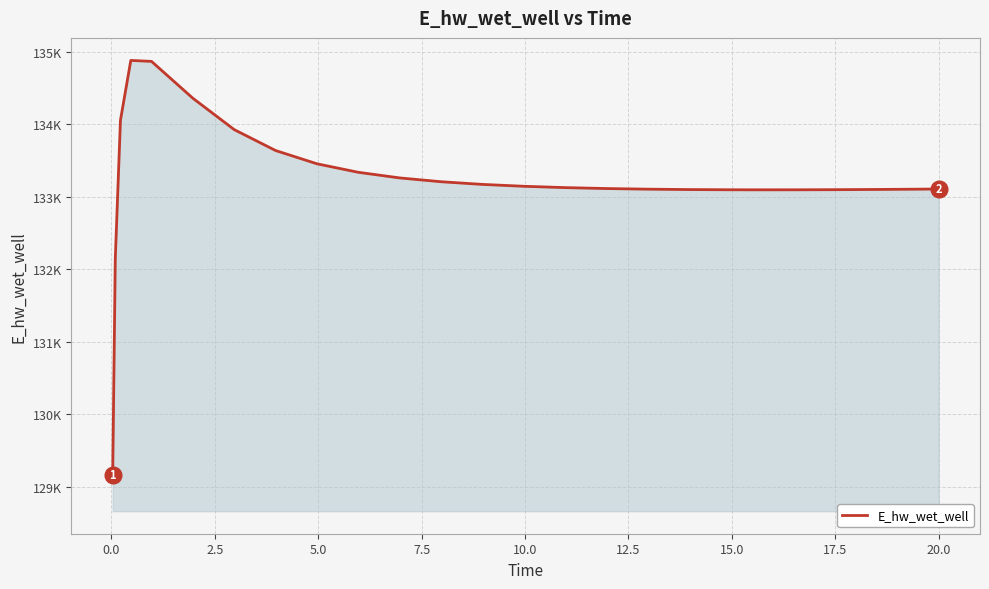

Does the chart display data point markers on the line(s)?

No